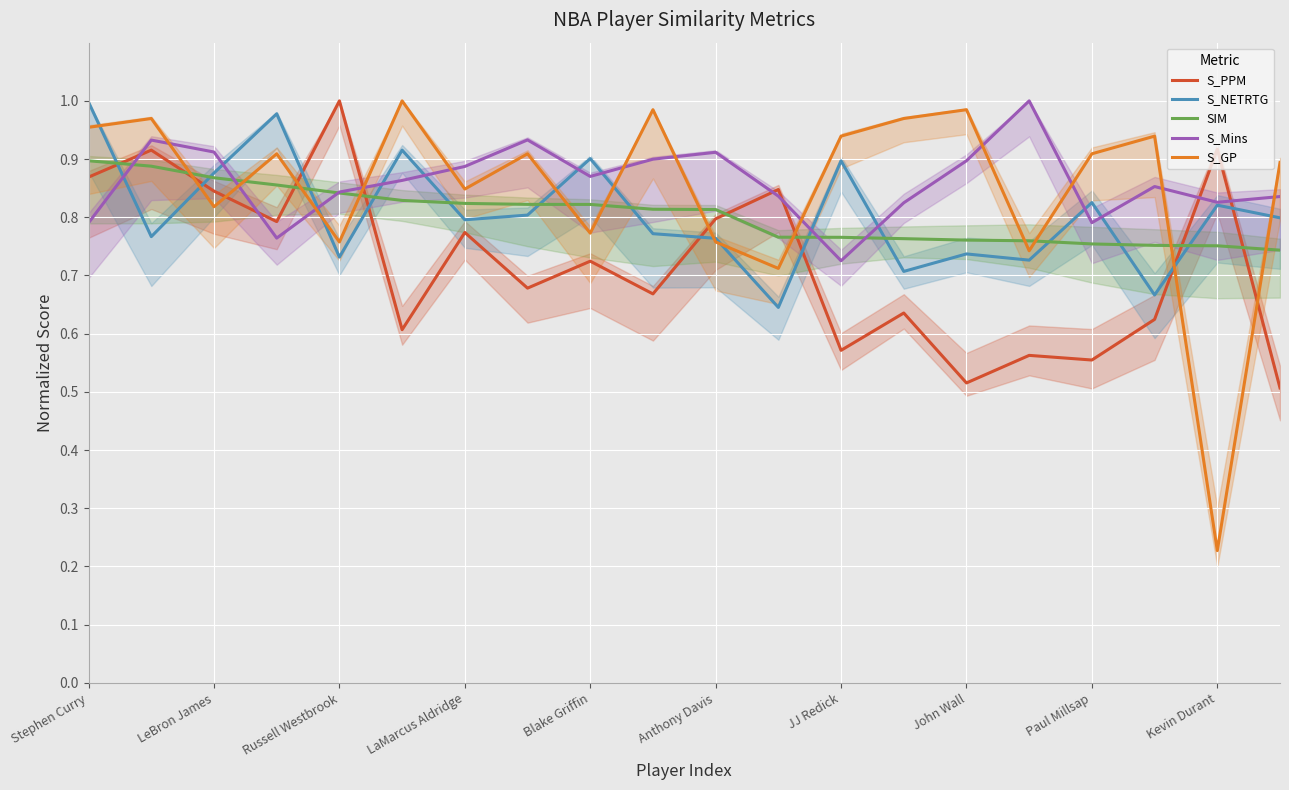

What is the average value of the S_NETRTG series?

0.8